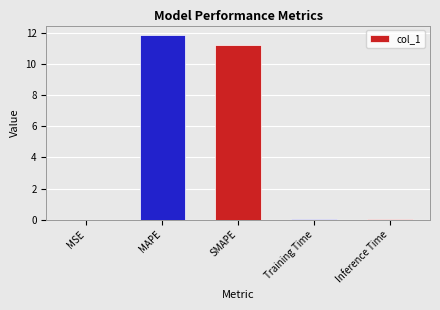

The value at MSE is 0.0. True or false?

True